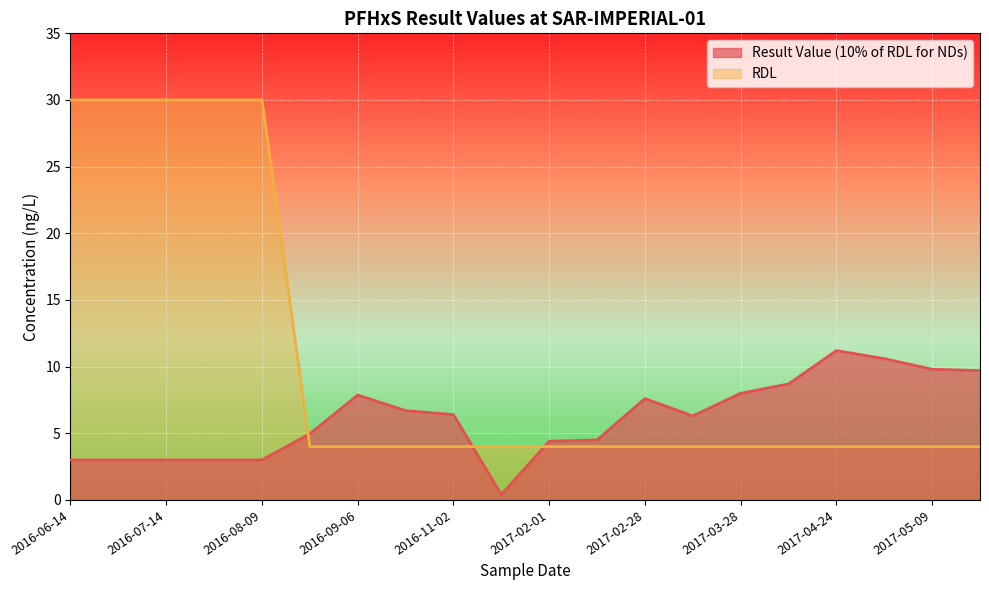

True or false: RDL has a value of 30.0 at 2016-07-26.

True